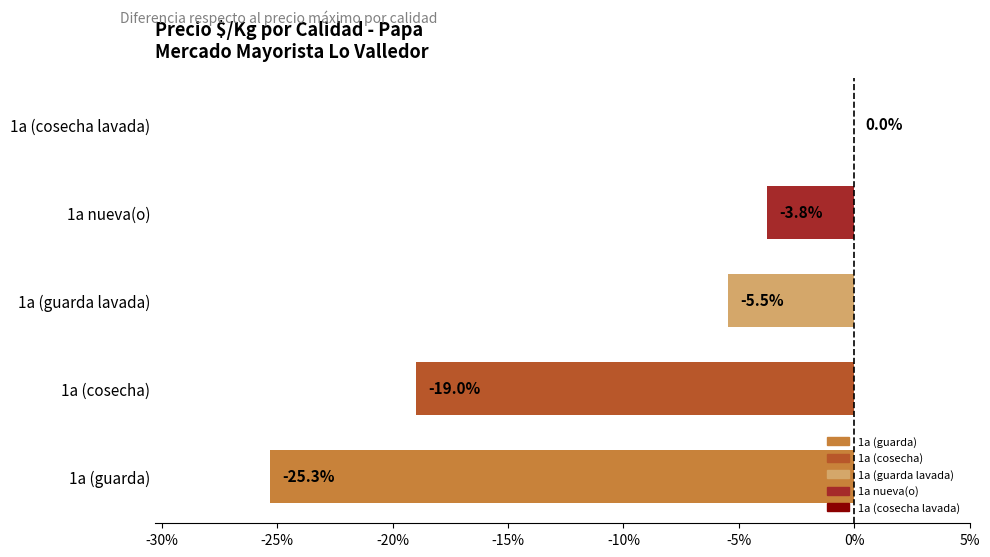

Where is the data nearest to the value -12?

1a (guarda lavada)